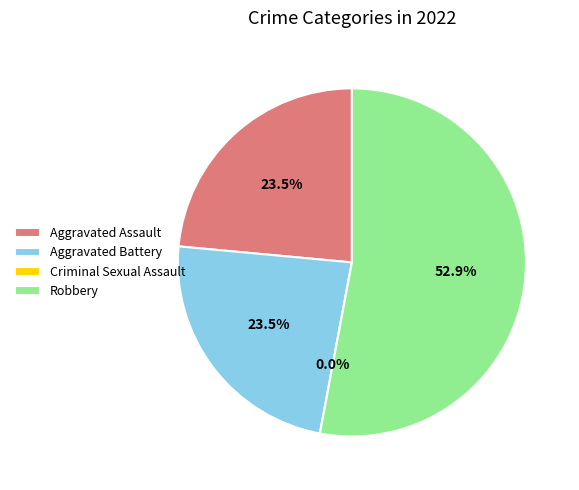

To the nearest percent, what is the difference between the Criminal Sexual Assault and Robbery slice percentages?

53%